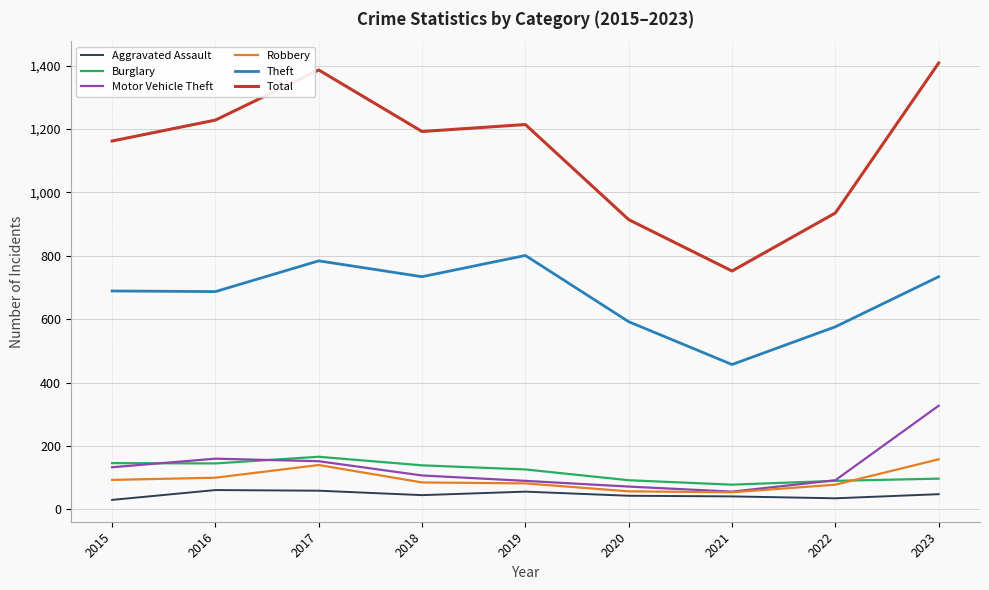

True or false: Theft and Motor Vehicle Theft cross at least once.

False